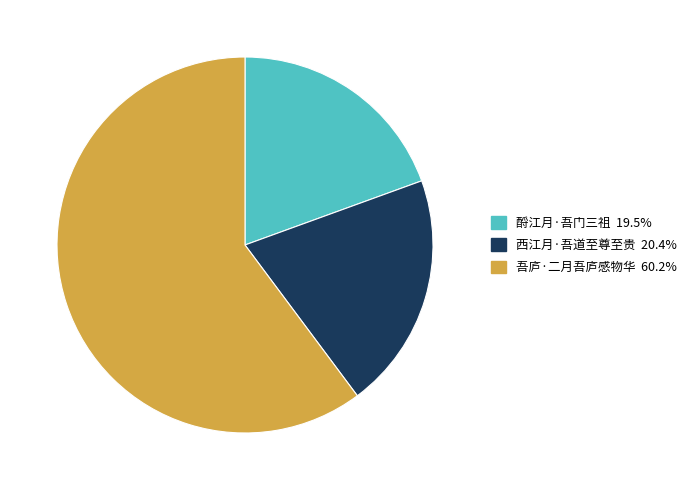

Rank the categories by value from highest to lowest.

吾庐·二月吾庐感物华, 西江月·吾道至尊至贵, 酹江月·吾门三祖